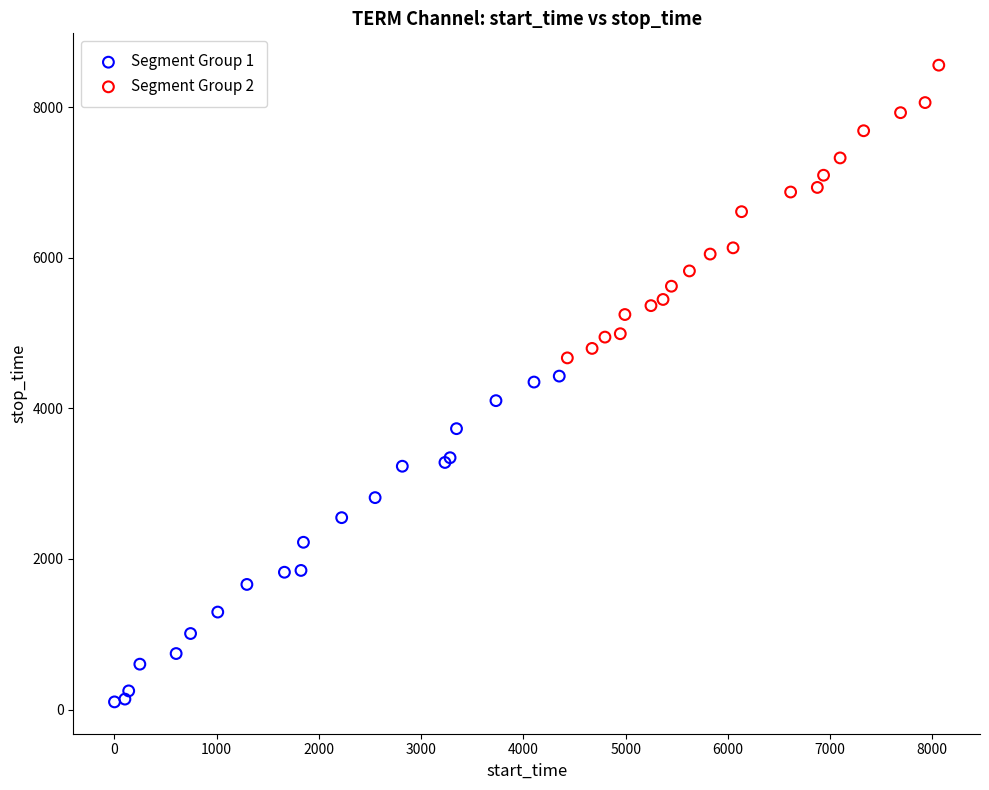

Which series has the largest Y range (max minus min)?

Segment Group 1